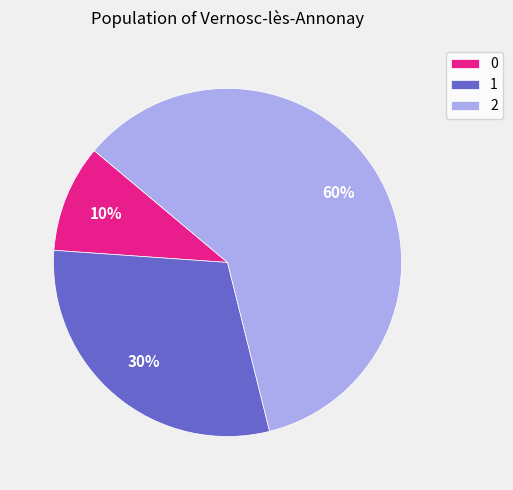

What is the ratio of the value at 2 to the value at 0?

6.0